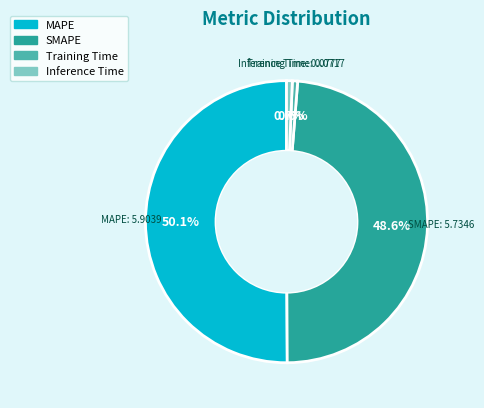

Is the sum of Inference Time and MAPE greater than half?

Yes